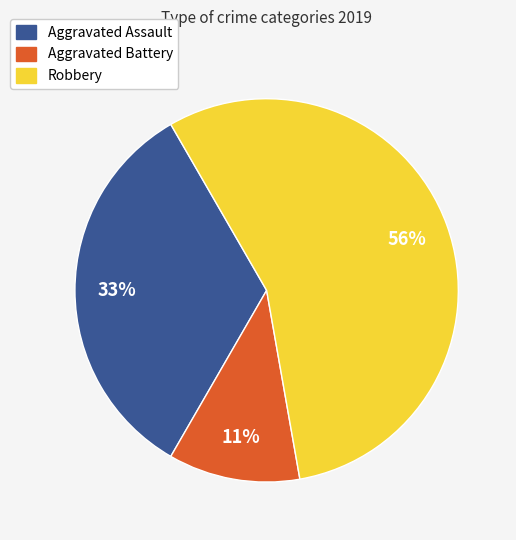

Is it true that Aggravated Battery is 11% of the pie?

True